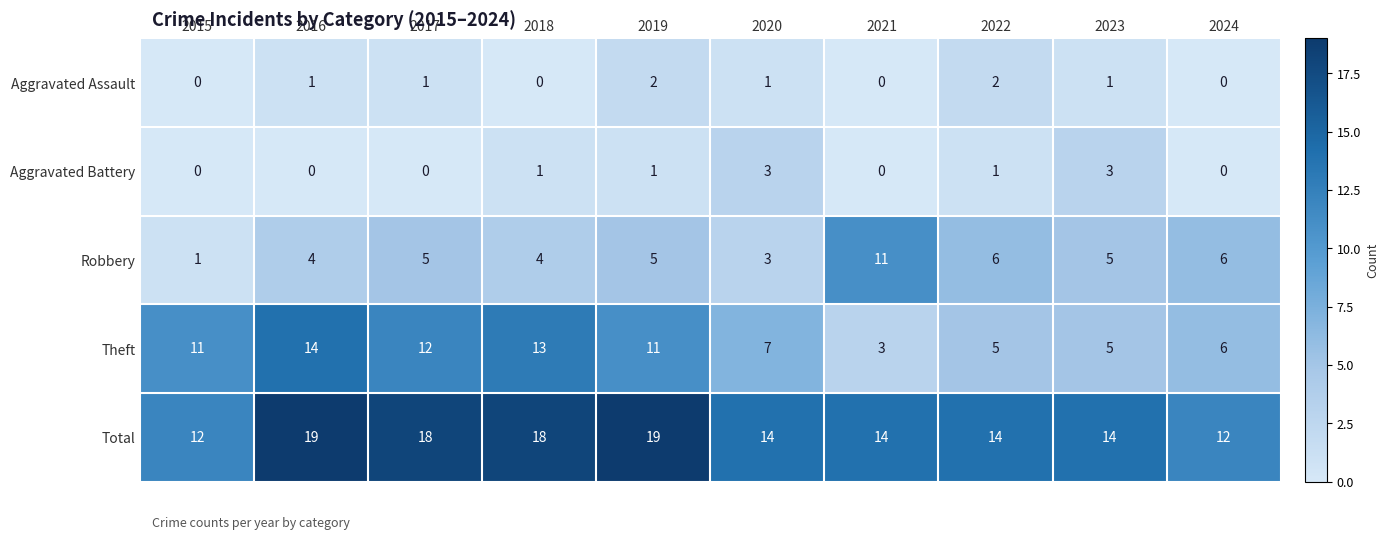

Count the number of categories in the chart.

10